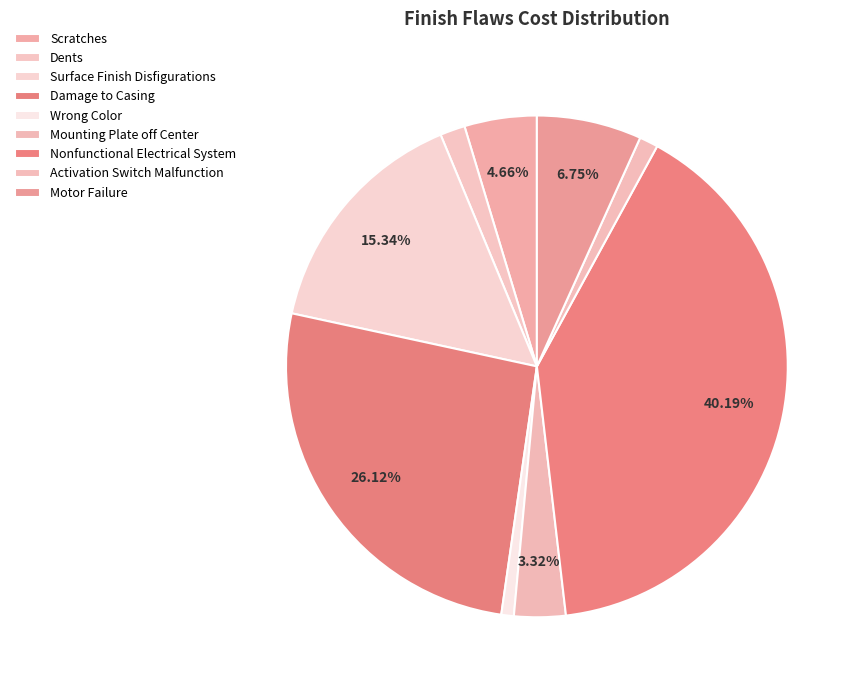

Which has a higher value, Nonfunctional Electrical System or Mounting Plate off Center?

Nonfunctional Electrical System